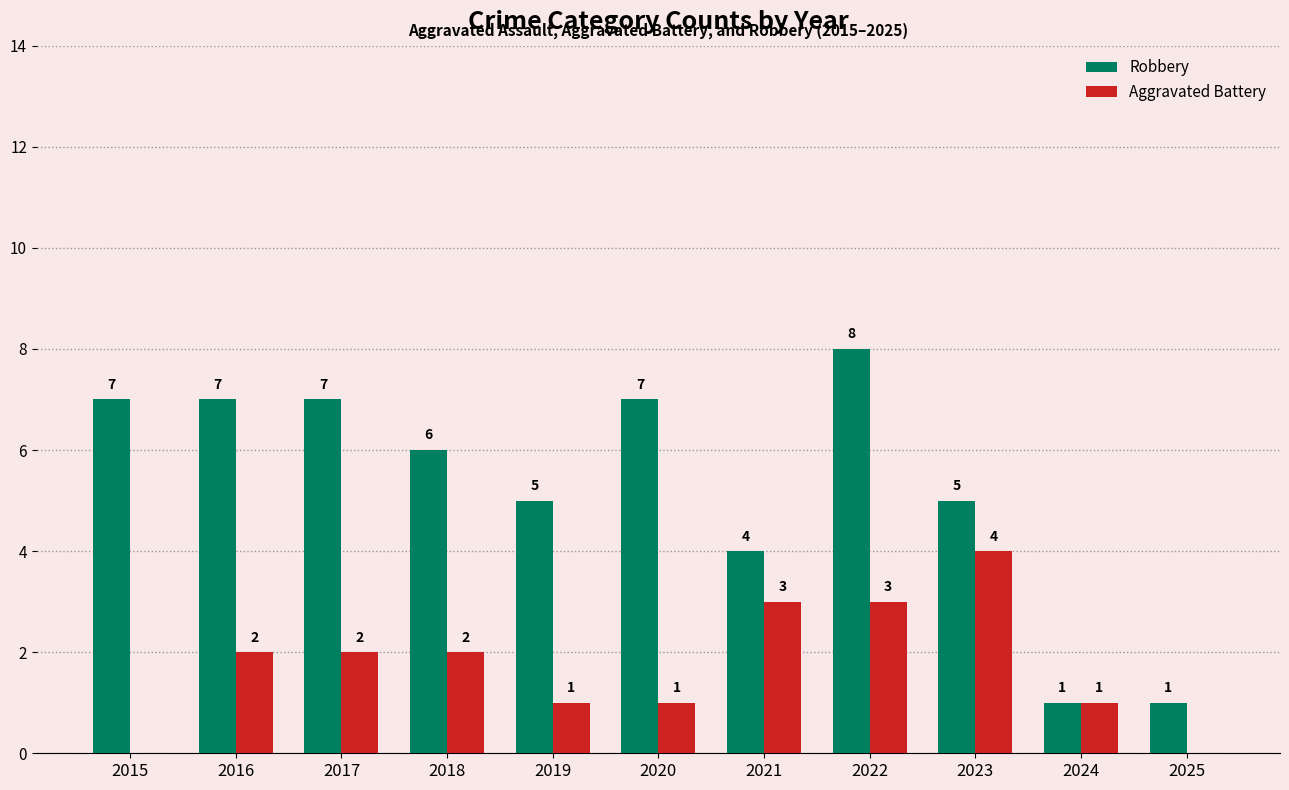

Read the Robbery value at 2025.

1